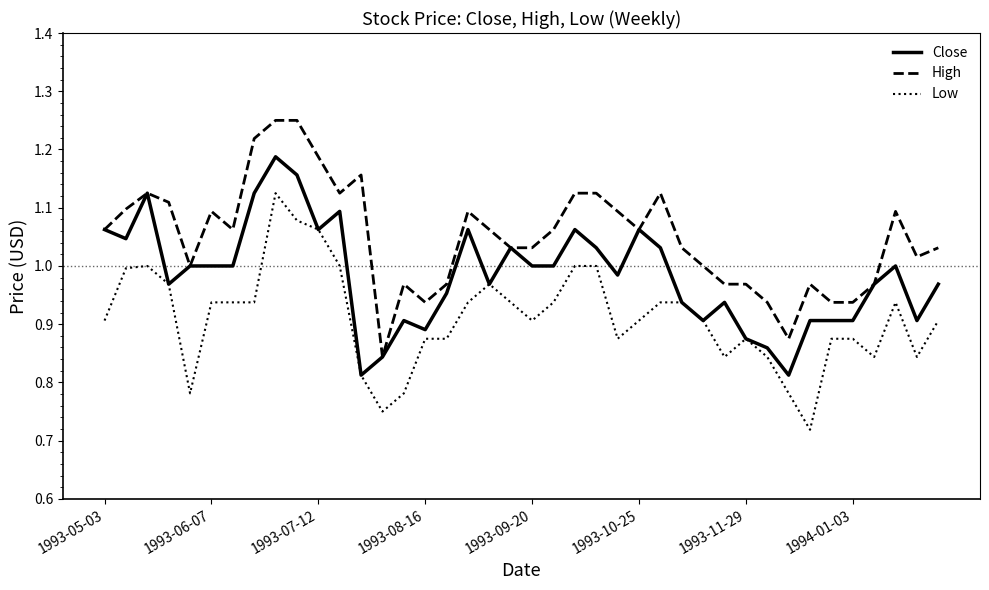

True or false: Low and High intersect in this chart.

False